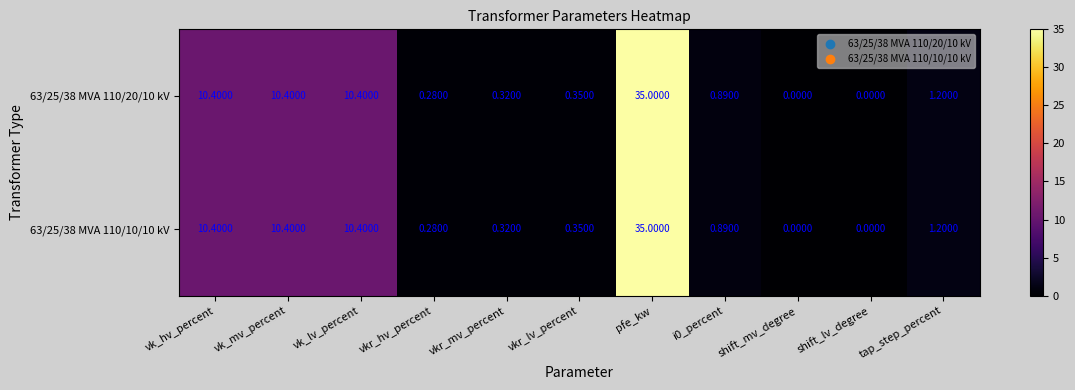

At which label does 63/25/38 MVA 110/20/10 kV reach its peak?

pfe_kw